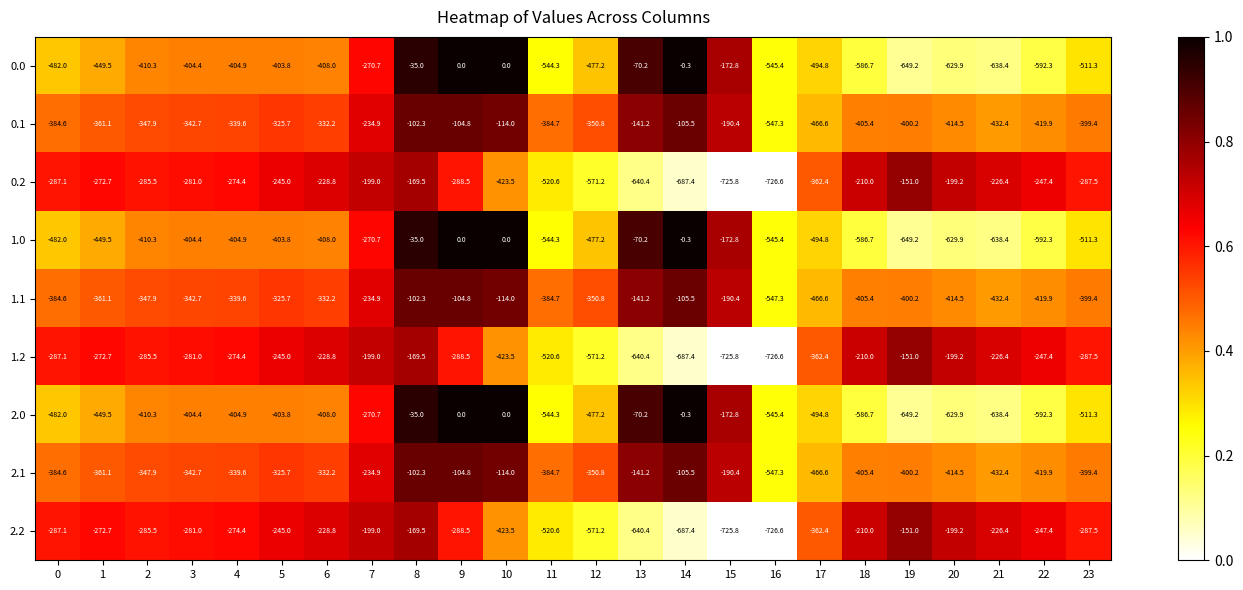

What is the difference between the highest and lowest values at 16?

181.2